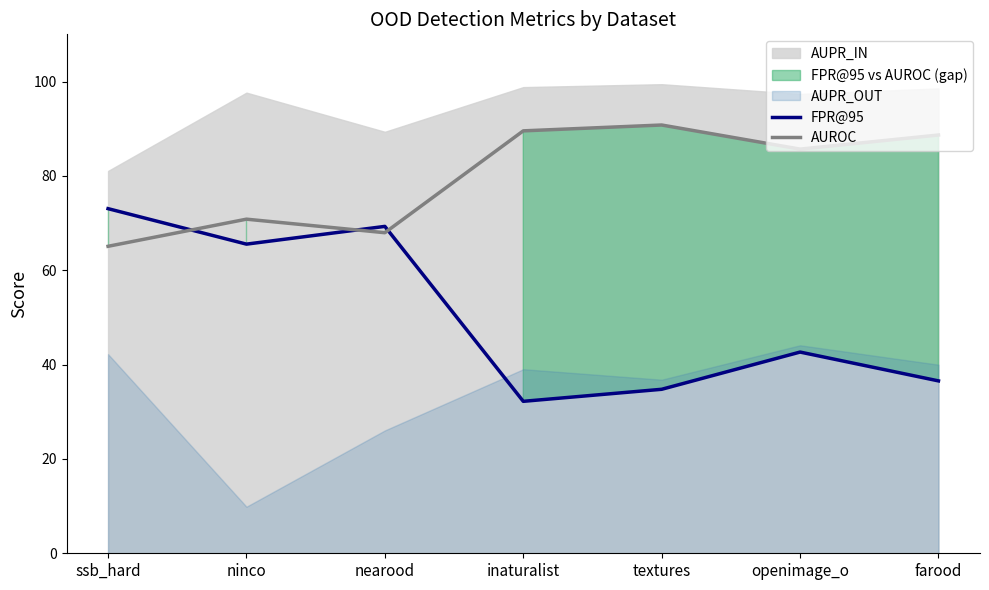

Count the number of categories in the chart.

7